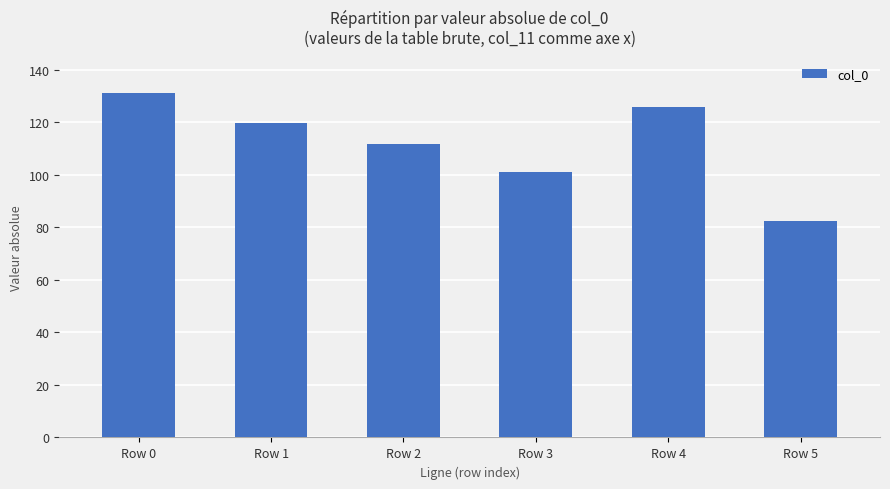

How many values exceed 119?

3